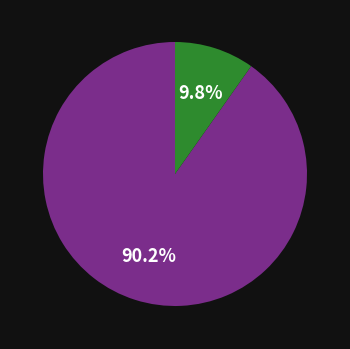

Is there any slice that represents more than half of the pie?

Yes